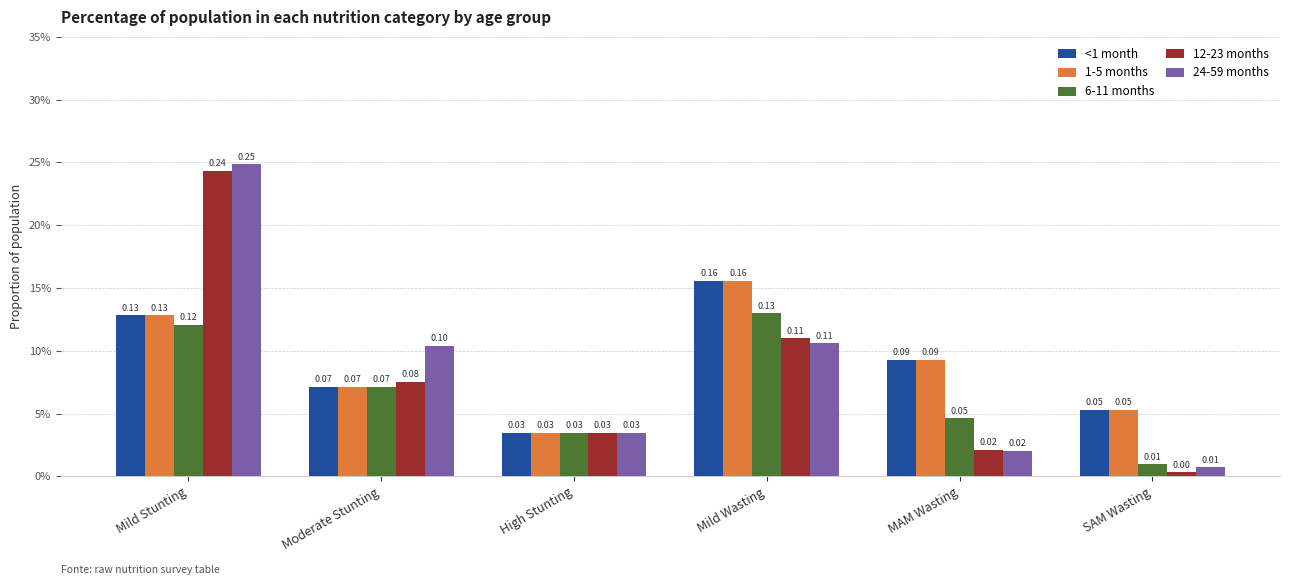

Reading left to right, transcribe all the data shown in this chart.

<1 month: 0.1	0.1	0.0	0.2	0.1	0.1
1-5 months: 0.1	0.1	0.0	0.2	0.1	0.1
6-11 months: 0.1	0.1	0.0	0.1	0.0	0.0
12-23 months: 0.2	0.1	0.0	0.1	0.0	0.0
24-59 months: 0.2	0.1	0.0	0.1	0.0	0.0